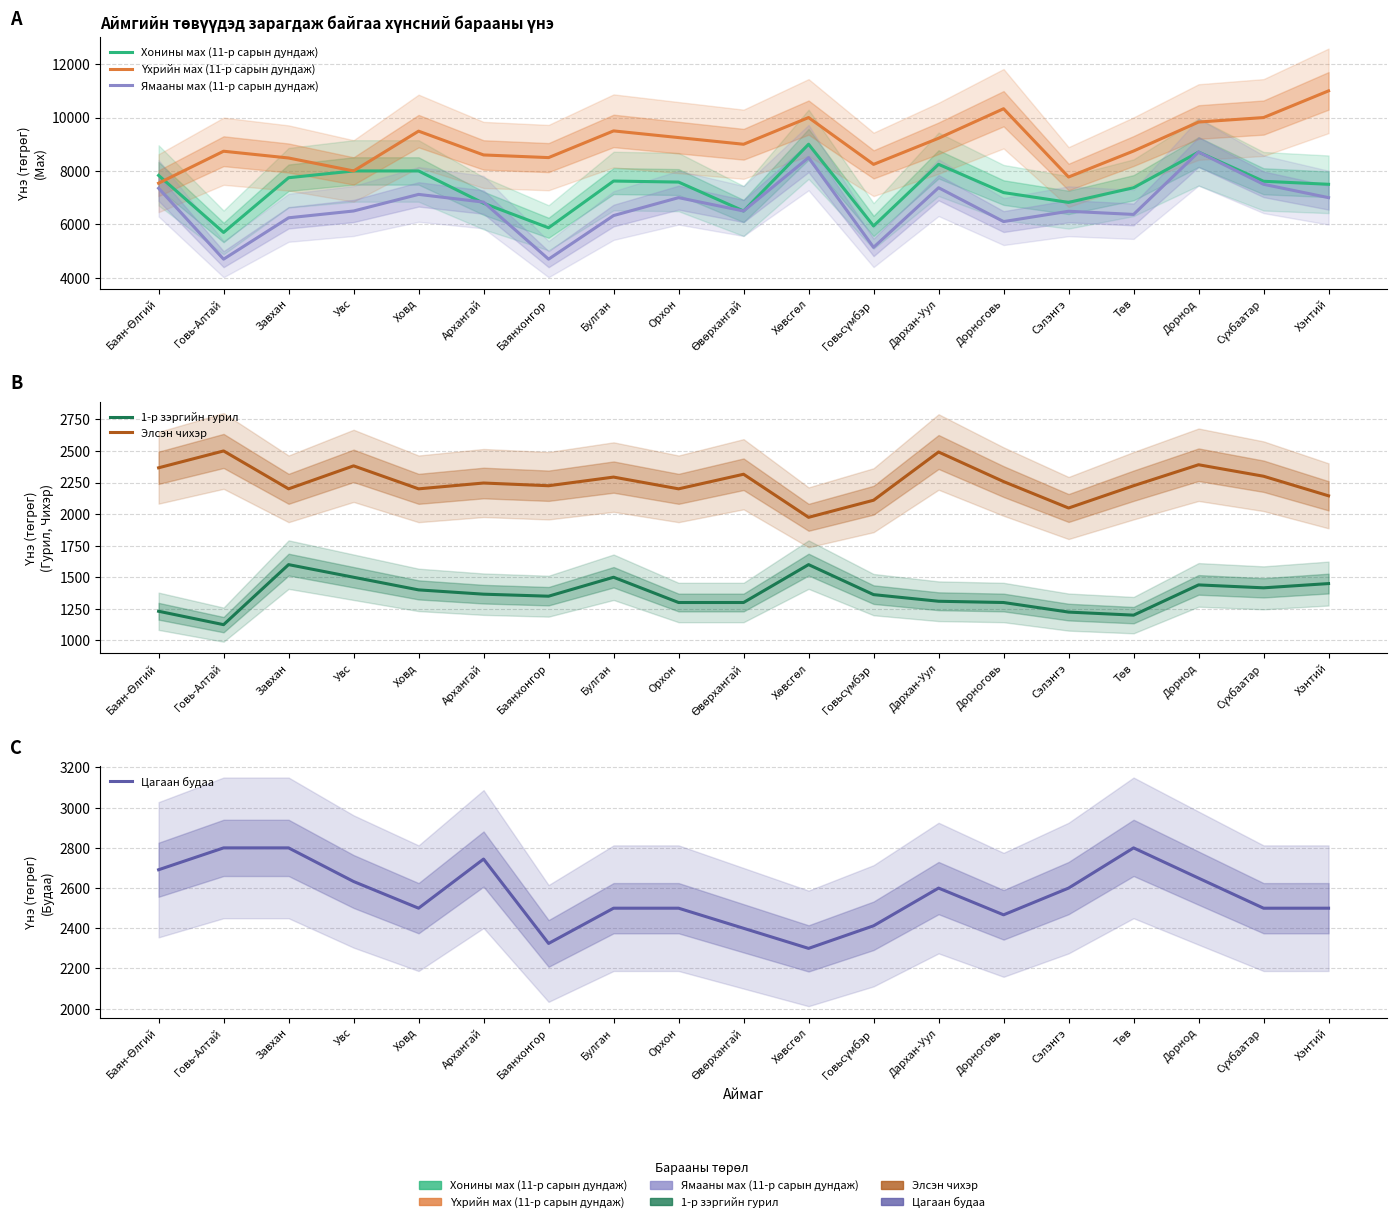

Does the chart have visible grid lines?

Yes